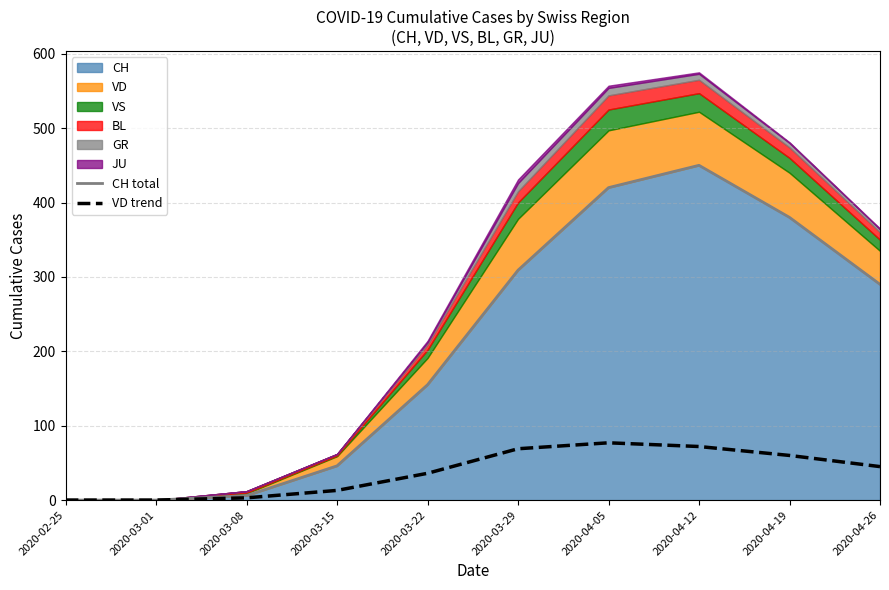

Which label corresponds to the smallest value in the chart?

2020-02-25